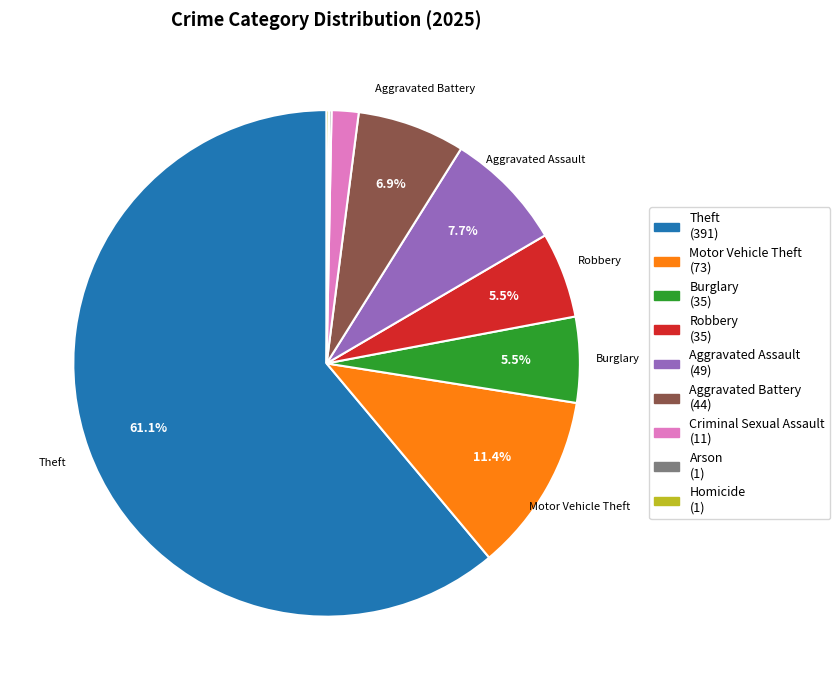

What percentage is NOT represented by Motor Vehicle Theft?

88.6%